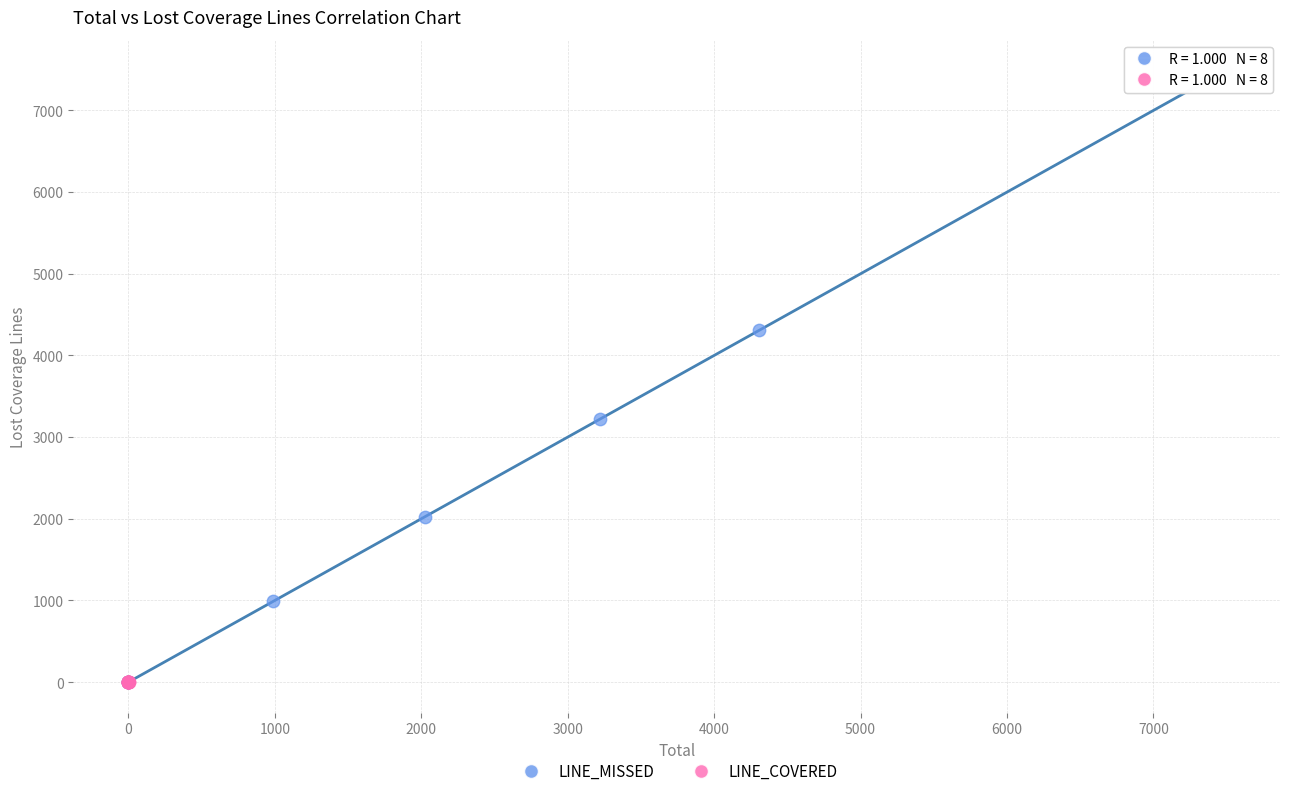

What are all the series names shown in the legend?

LINE_MISSED, LINE_COVERED